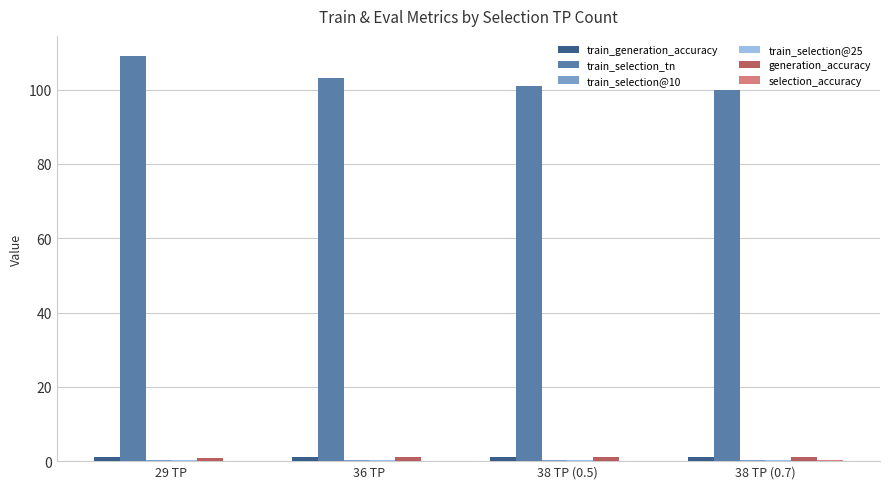

What is the maximum value shown in the chart?

109.0